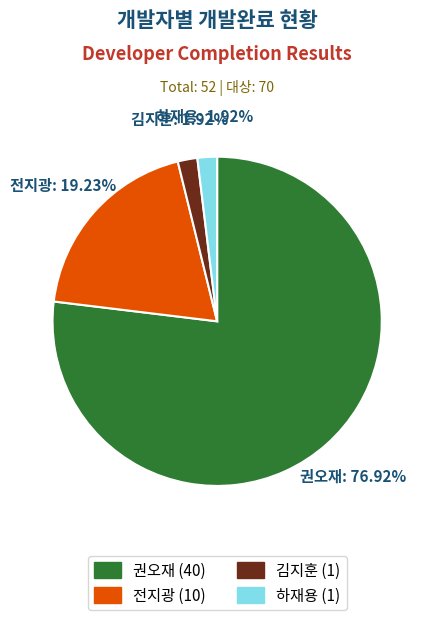

Is the sum of 김지훈 and 전지광 greater than half?

No